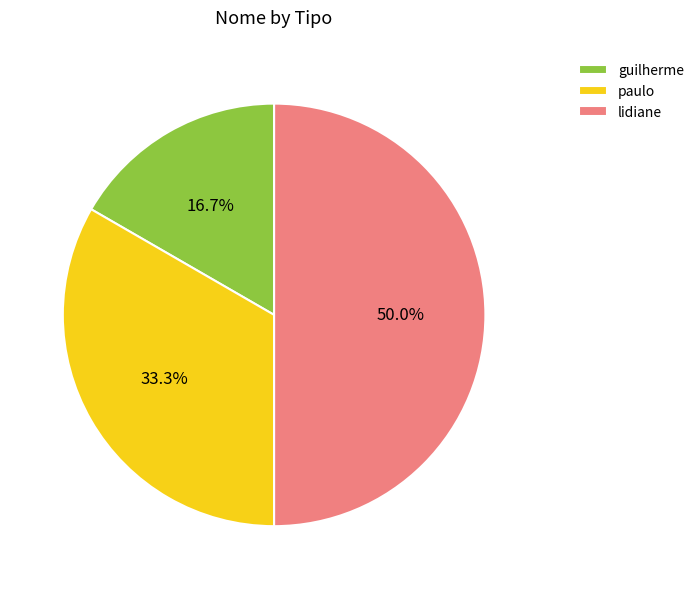

What portion of the pie excludes lidiane?

50.0%